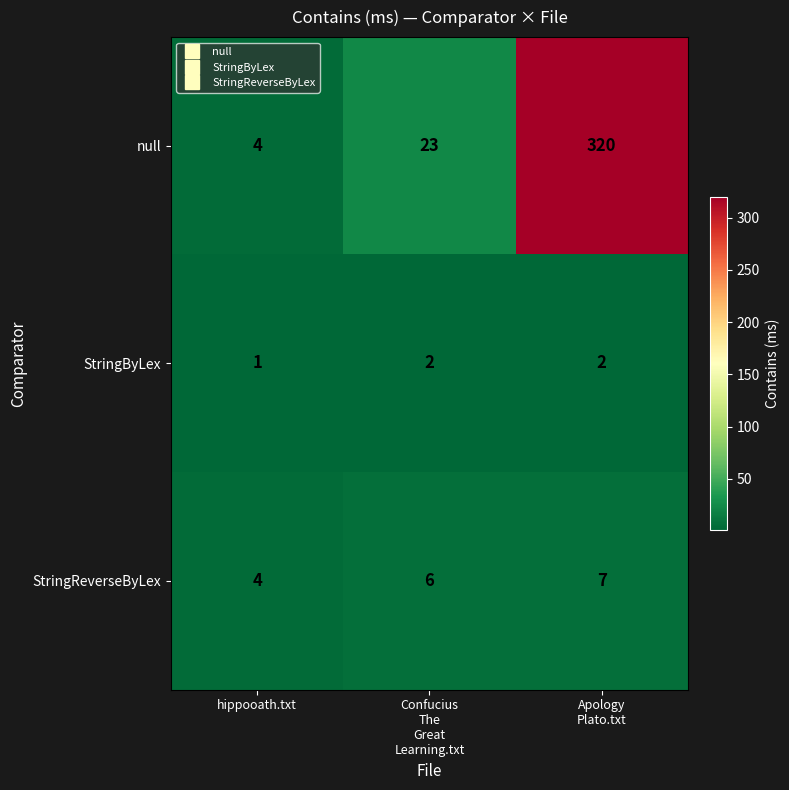

Count the StringByLex values in the range 1 to 2.

3